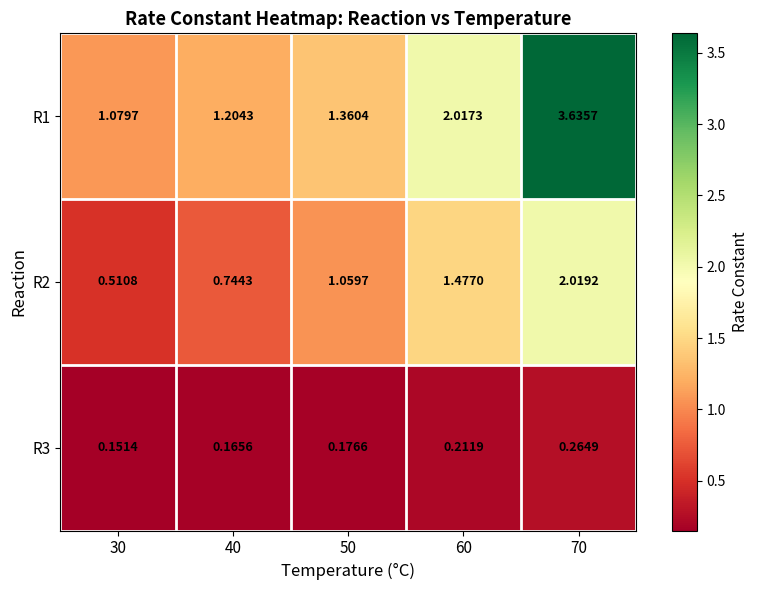

Rank the series at 70 from lowest to highest value.

R3, R2, R1